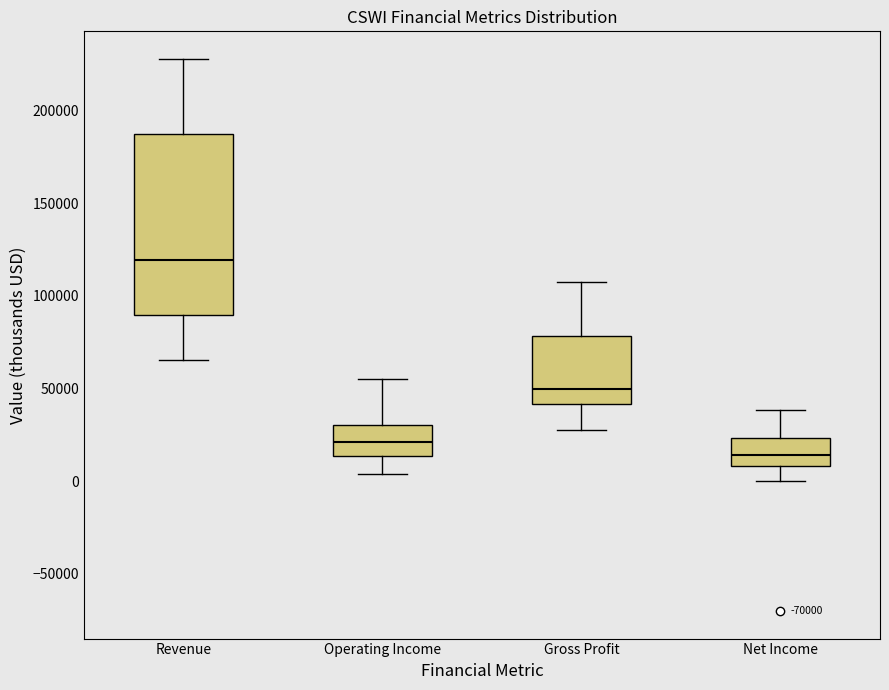

Reading left to right, transcribe this box plot: for each box, give where its median line is, the range the box spans, and where its two whiskers end, as read against the y-axis. The values are not printed on the chart, so give them approximately, as read against the axis.

Revenue: median 120000, box 90000 to 185000, whiskers 65000 to 230000
Operating Income: median 20000, box 15000 to 30000, whiskers 5000 to 55000
Gross Profit: median 50000, box 40000 to 80000, whiskers 25000 to 105000
Net Income: median 15000, box 10000 to 25000, whiskers 0 to 40000